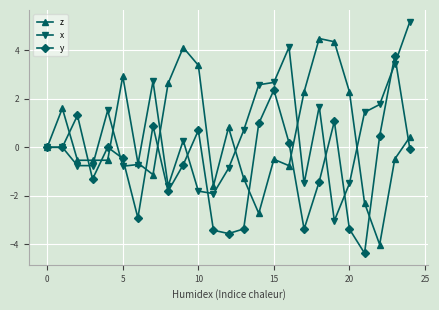

At how many categories does at least one series exceed -1?

24